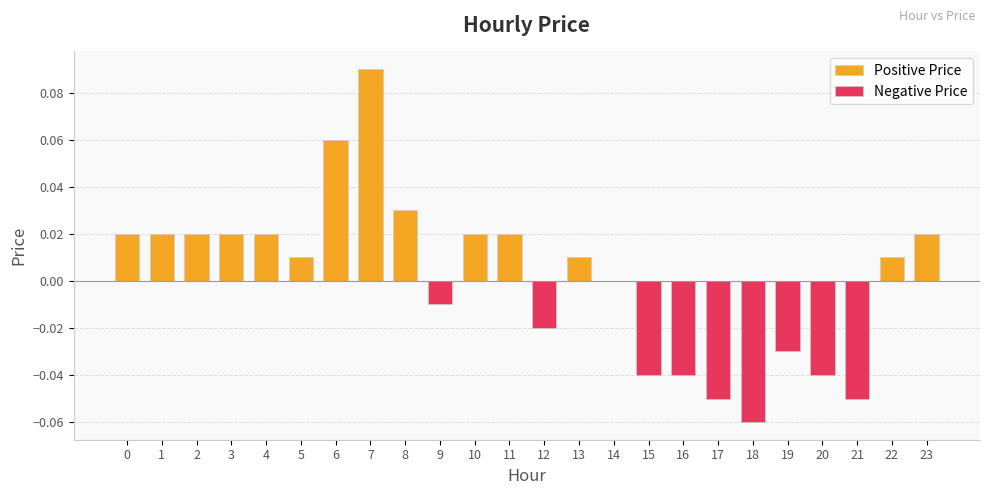

How many values are above zero?

14